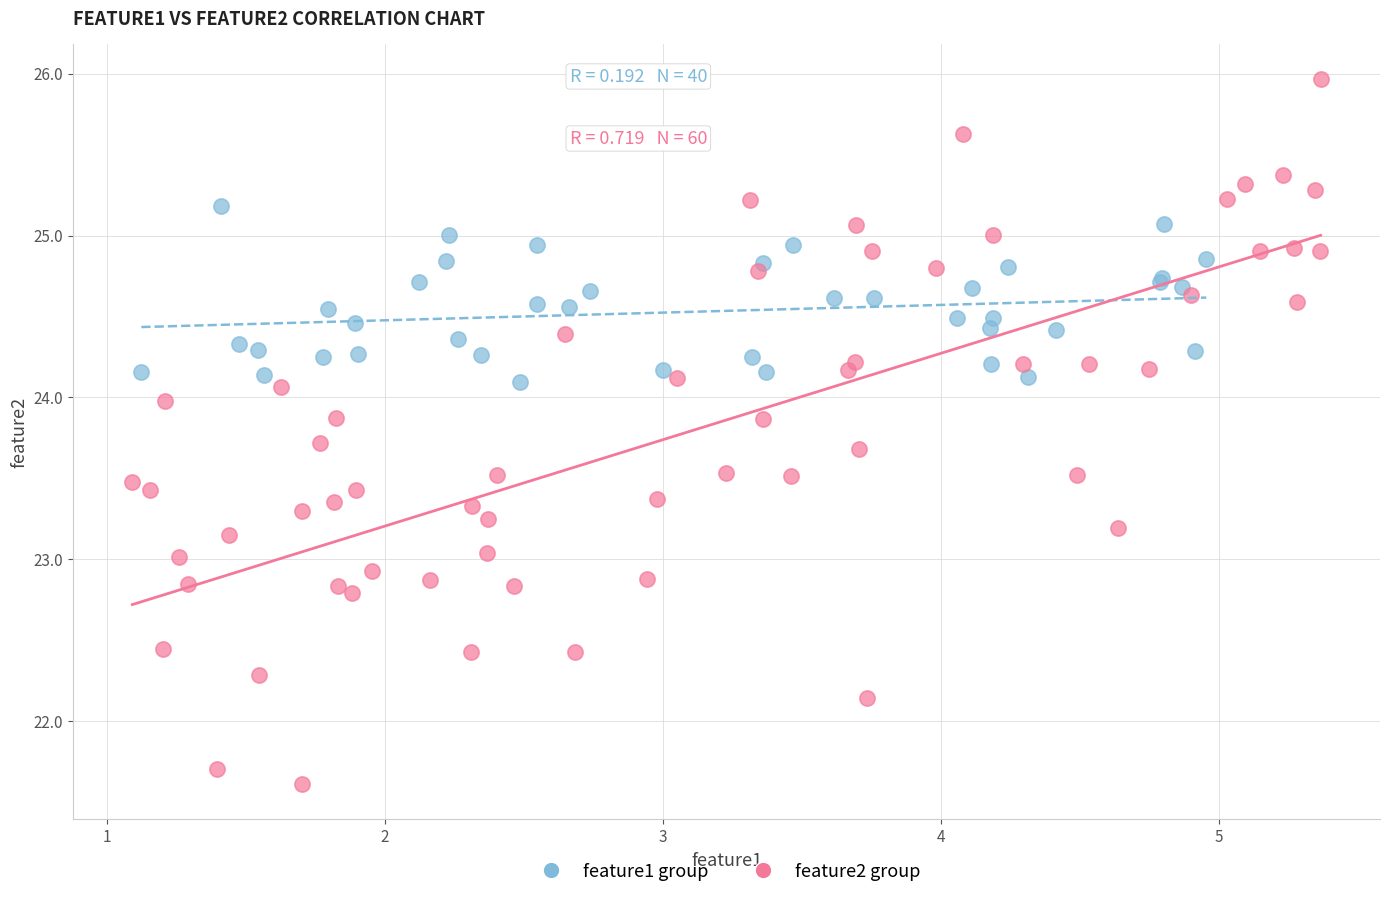

Which series reaches the minimum Y coordinate?

feature2 group